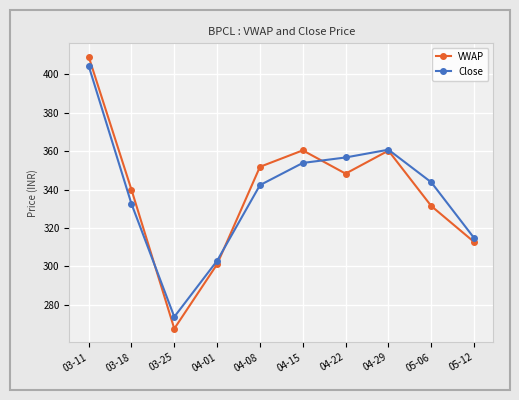

Which category has the highest value across all series?

03-11